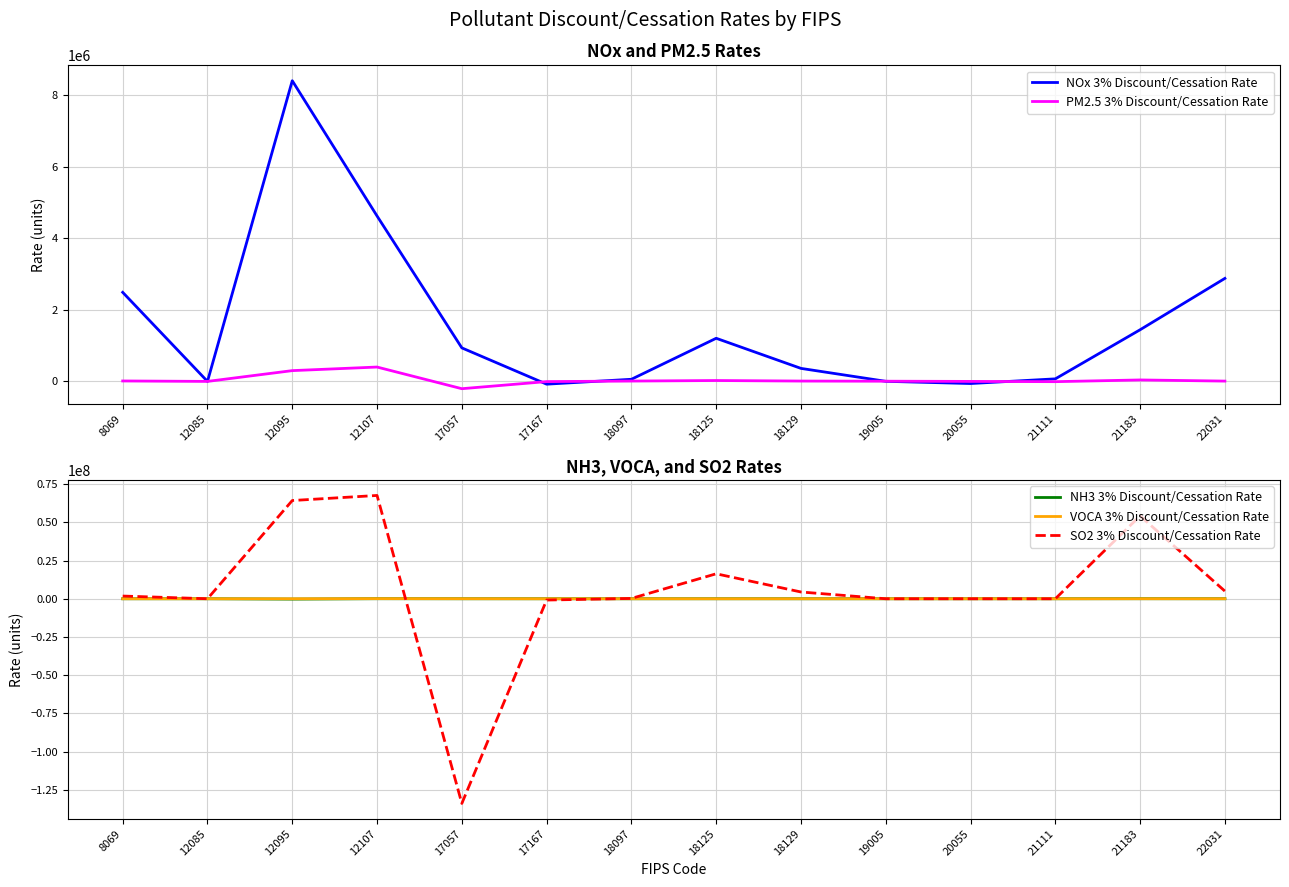

What is the difference between the highest and lowest values at 19005?

5602.5